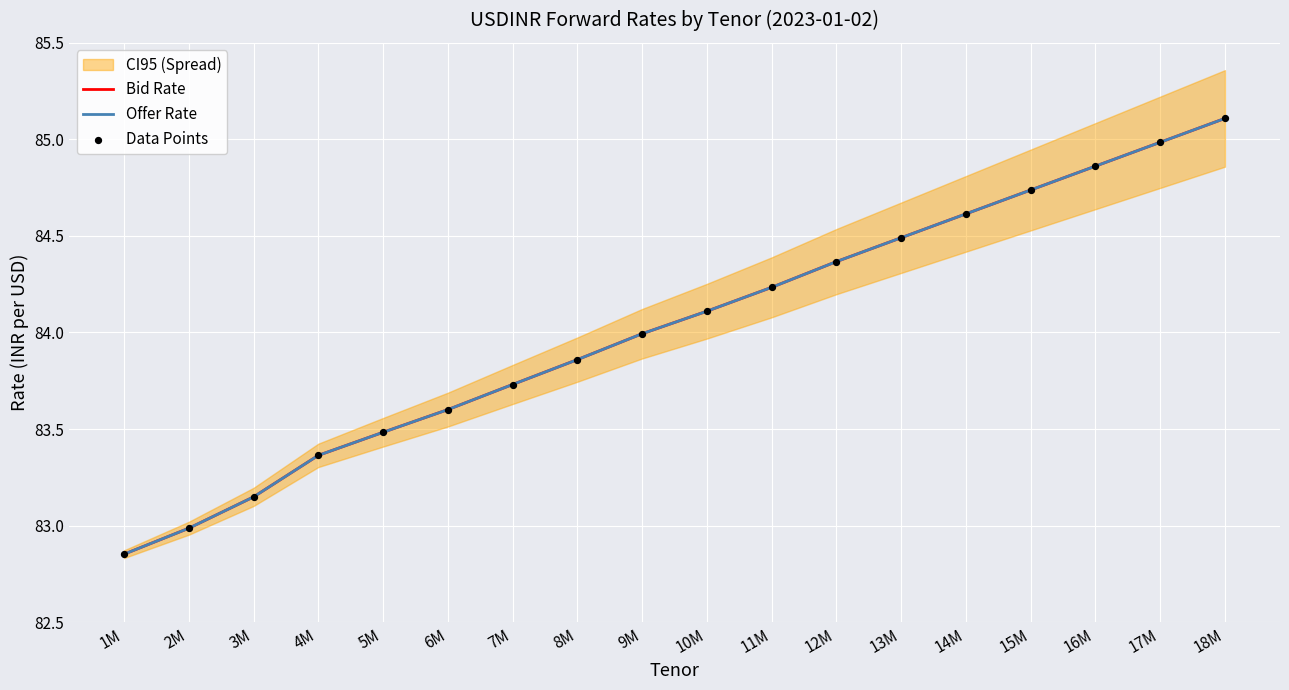

At how many categories does at least one series exceed 84?

9